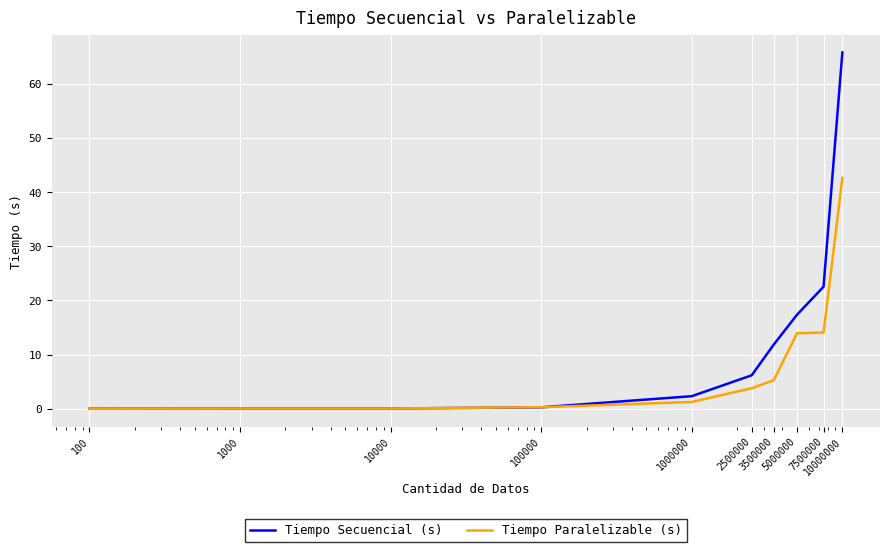

Rank the series by their maximum value, from lowest to highest.

Tiempo Paralelizable (s), Tiempo Secuencial (s)